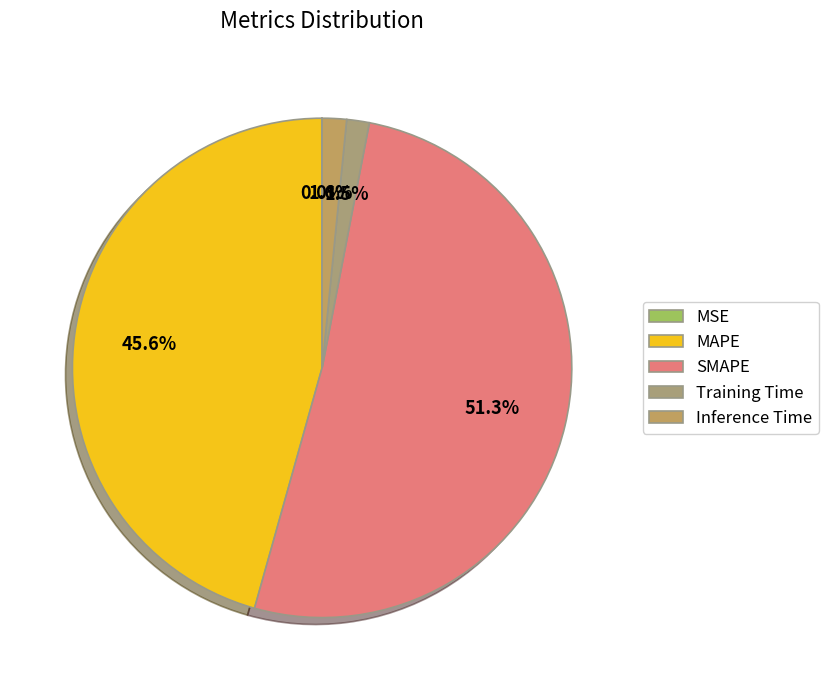

The MSE slice represents 0% of the pie. True or false?

True